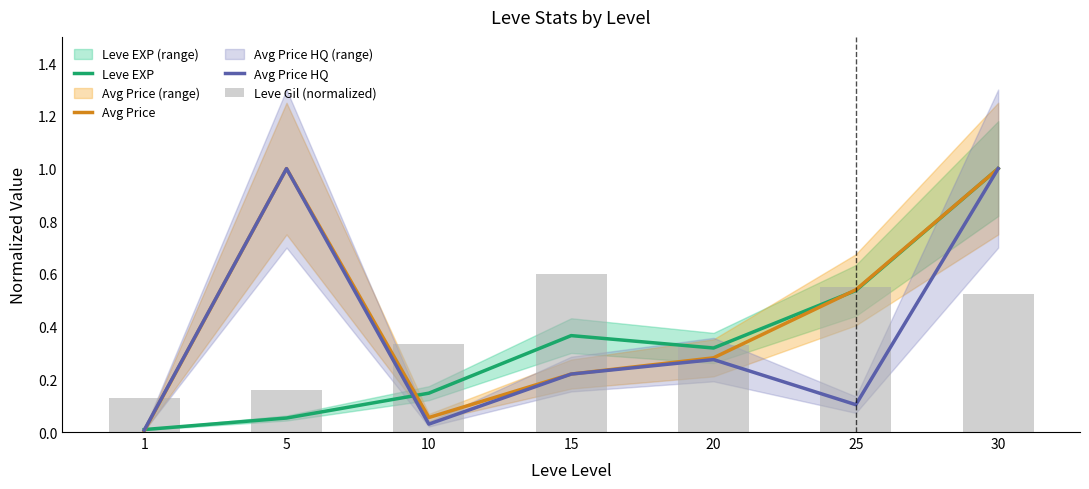

Is the value of Leve EXP at 1 greater than the value of Avg Price HQ at 15?

No